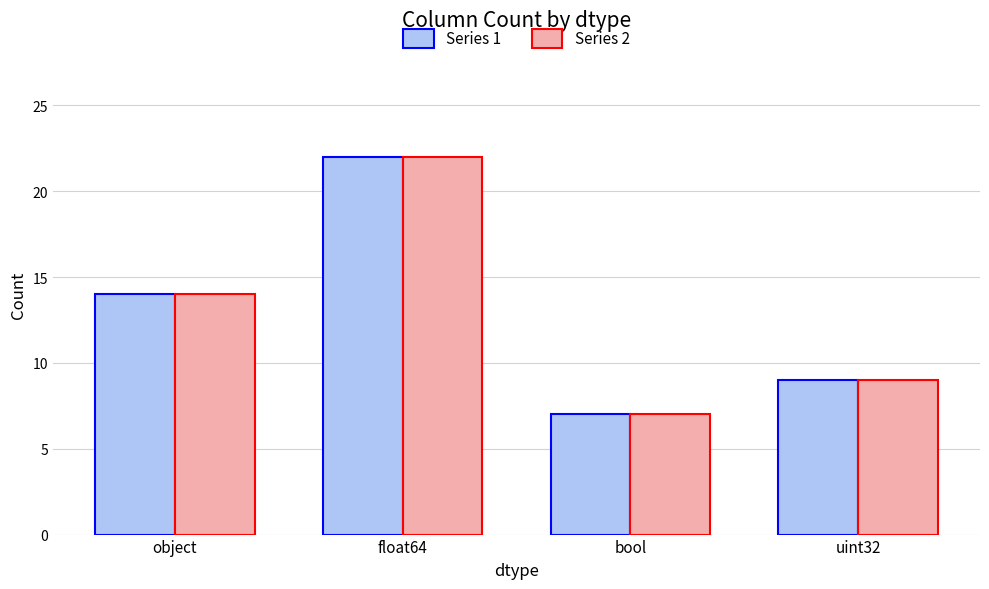

How many data points does each series have?

4